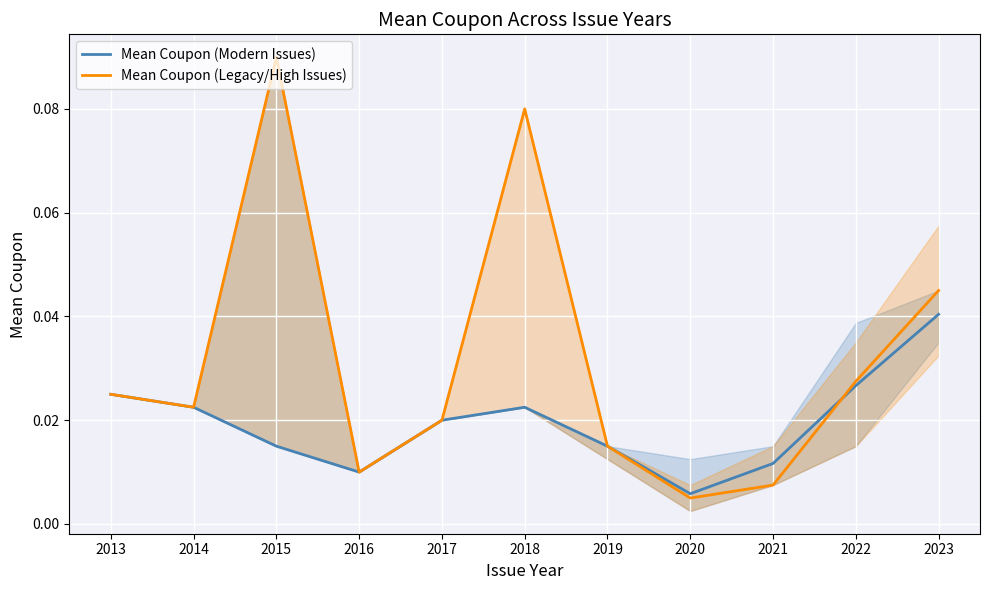

How many lines are shown in the chart?

2